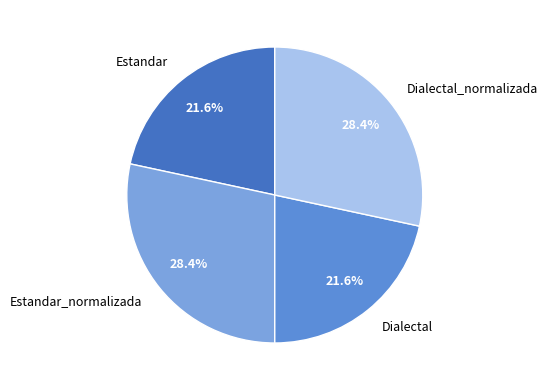

To the nearest percent, what portion does Estandar represent?

22%